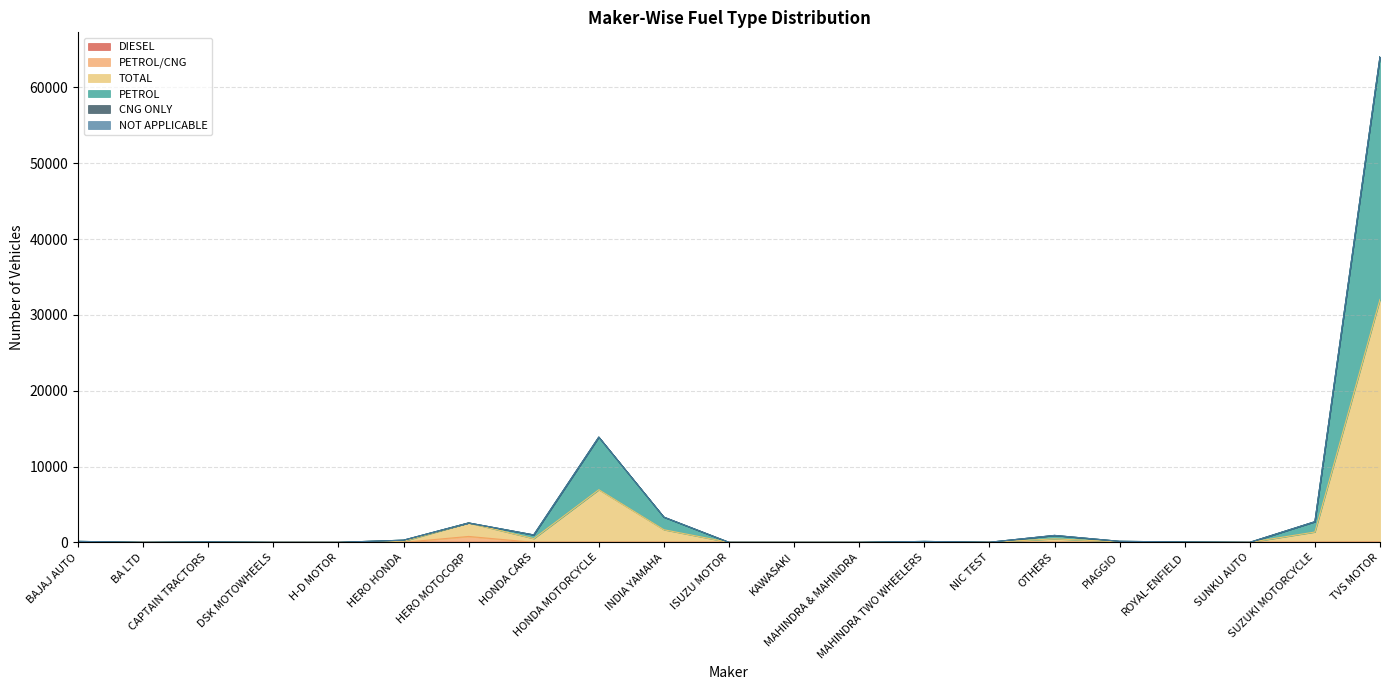

Reading left to right, transcribe all the data shown in this chart.

DIESEL: 0	0	0	0	0	1	0	0	0	0	0	0	0	0	0	0	0	0	0	0	8
PETROL/CNG: 0	0	0	0	0	1	779	0	0	0	0	0	0	0	0	0	0	0	0	0	8
TOTAL: 130	2	60	4	2	288	2561	980	13882	3324	2	2	4	124	12	926	138	48	2	2724	64061
PETROL: 130	2	60	4	2	288	2560	980	13882	3324	2	2	4	123	12	911	138	48	2	2724	64055